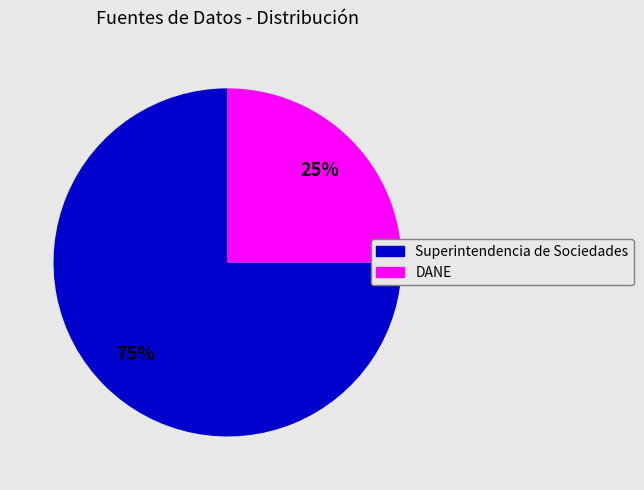

What is the majority slice?

Superintendencia de Sociedades